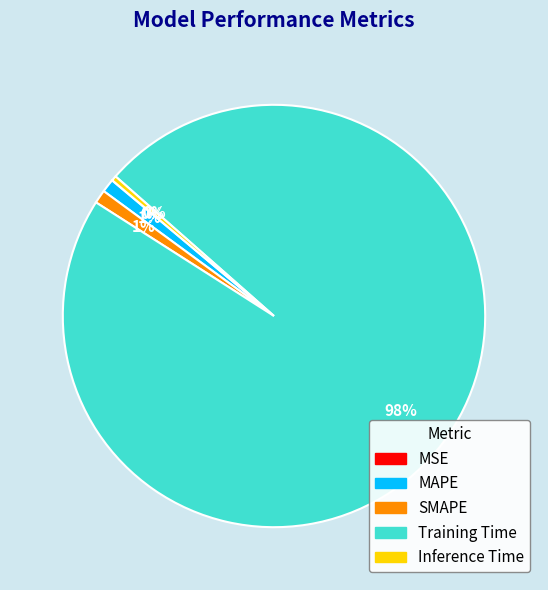

What percentage is the Training Time slice, to the nearest percent?

98%